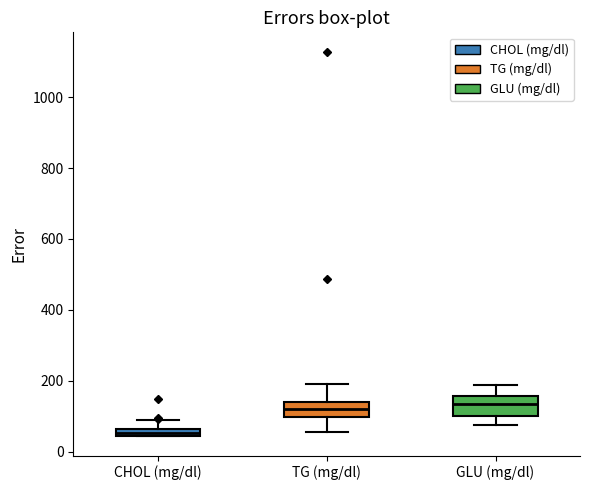

Where does the upper whisker of the box for CHOL (mg/dl) end on the y-axis? The values are not printed on the chart, so give them approximately, as read against the axis.

100